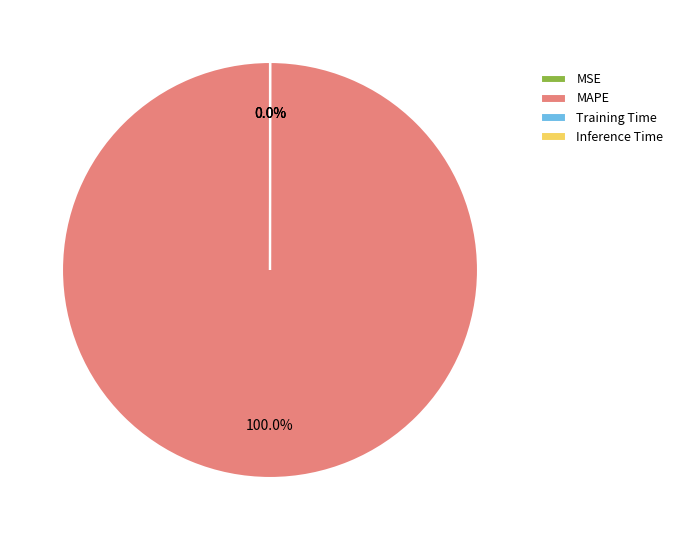

Is there a majority slice in this chart?

Yes